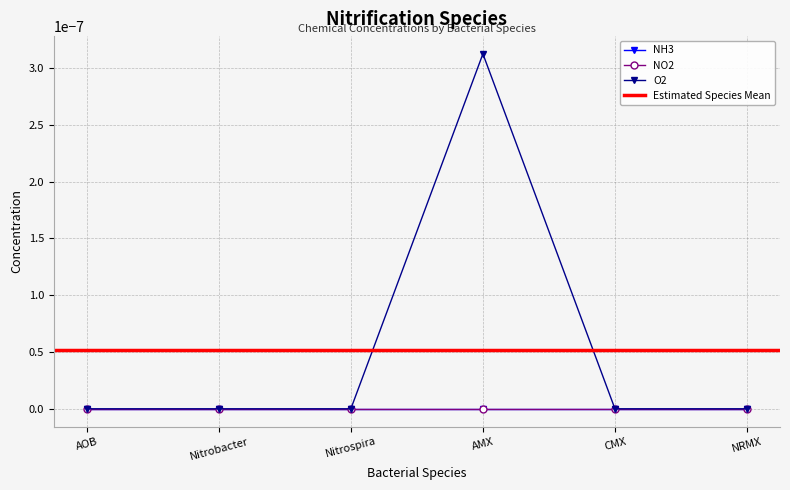

Which series has the widest spread of values?

O2